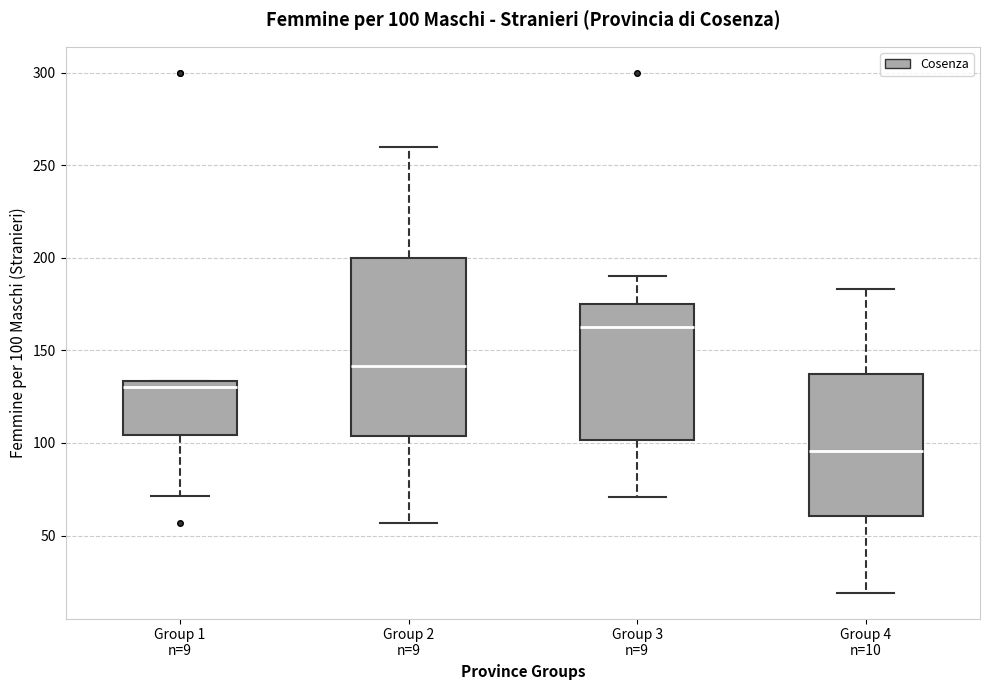

Which box's median line is the highest?

Group 3 n=9